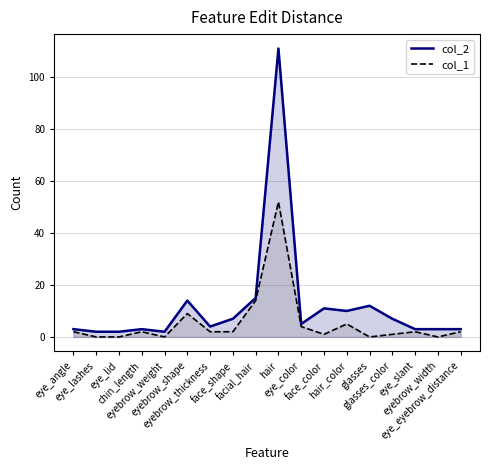

How many lines are shown in the chart?

2